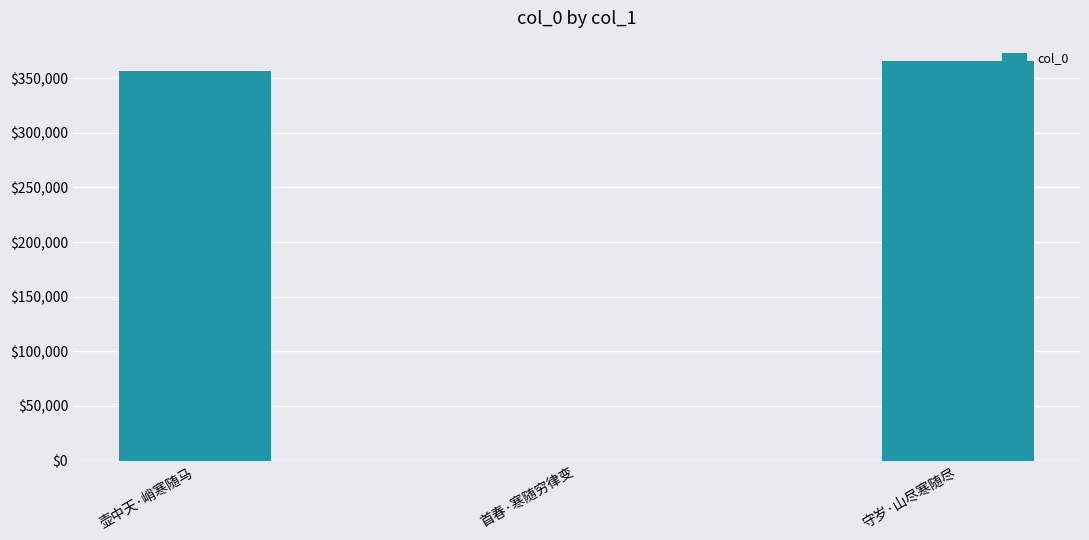

Reading left to right, what are all the values shown in this chart?

壶中天·峭寒随马=356479	首春·寒随穷律变=31	守岁·山尽寒随尽=366067